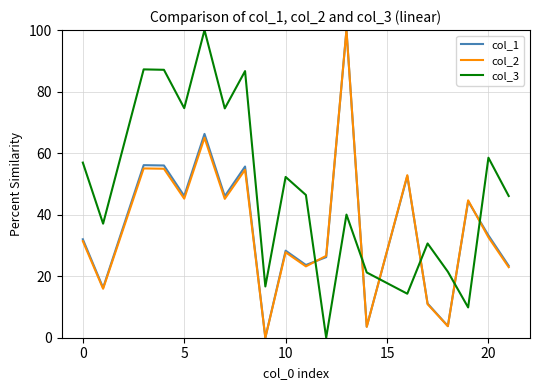

Which series ends up on top after the final intersection of col_3 and col_1?

col_3